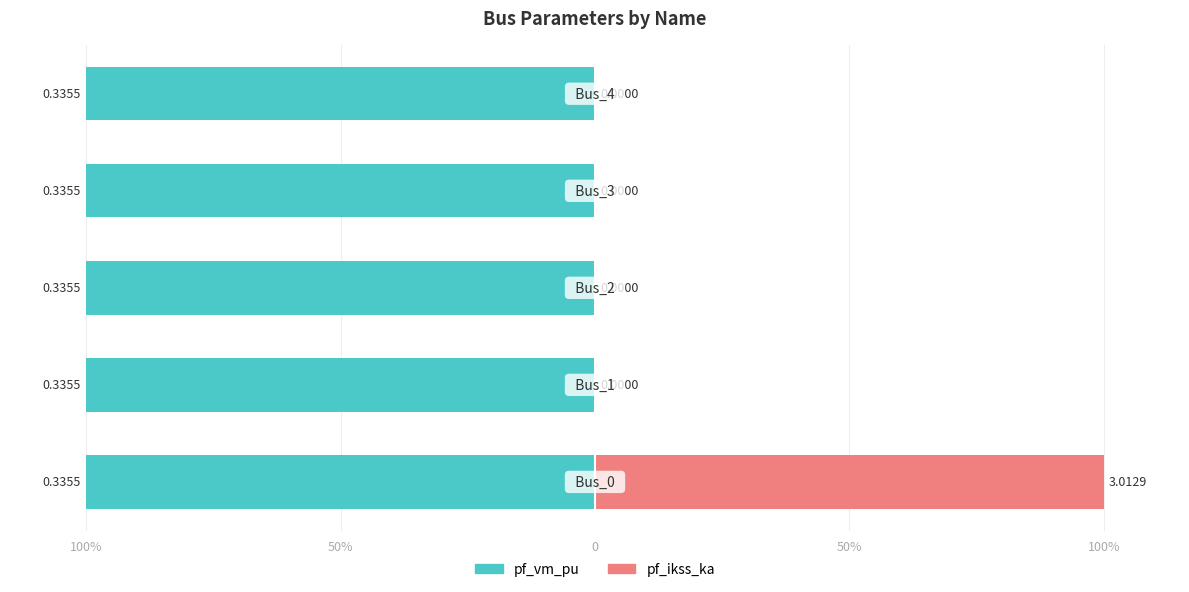

Which series has the largest total across all categories?

pf_ikss_ka